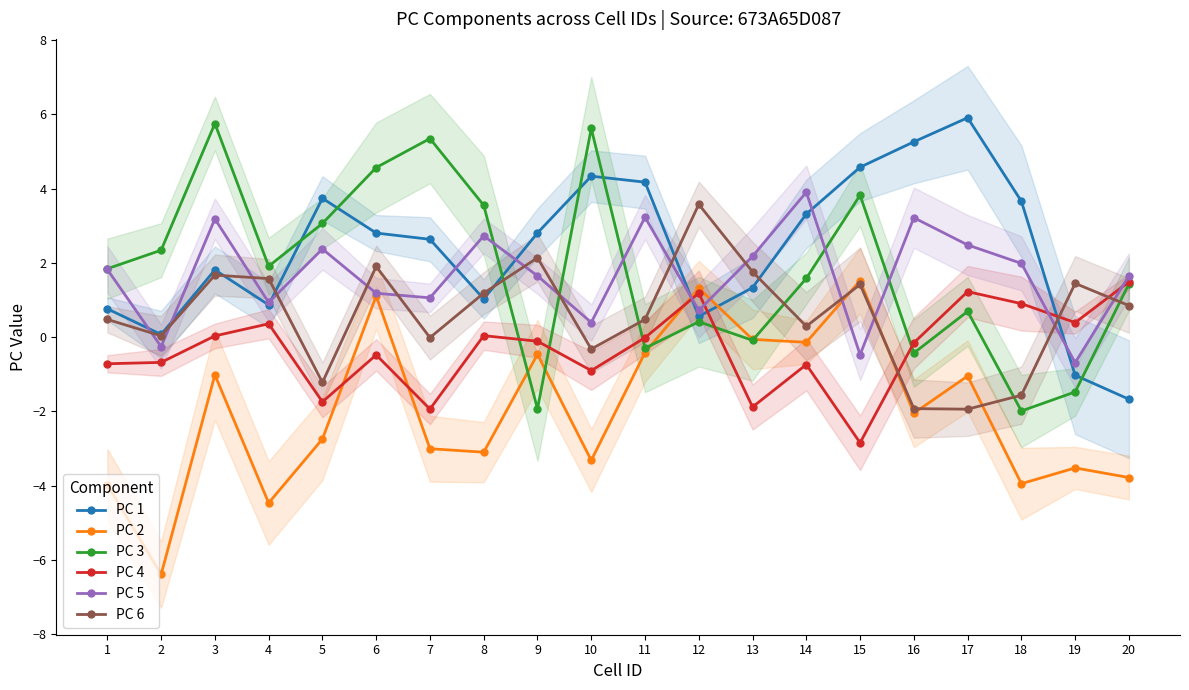

True or false: PC 6 has a value of 1.6 at 8.

False